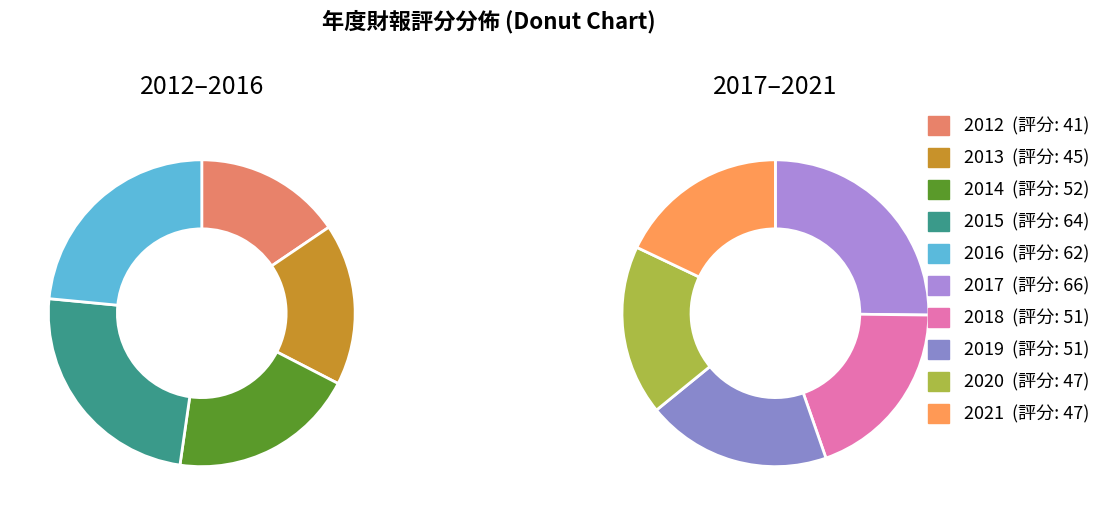

To the nearest percent, what percentage of the pie is 2012?

8%